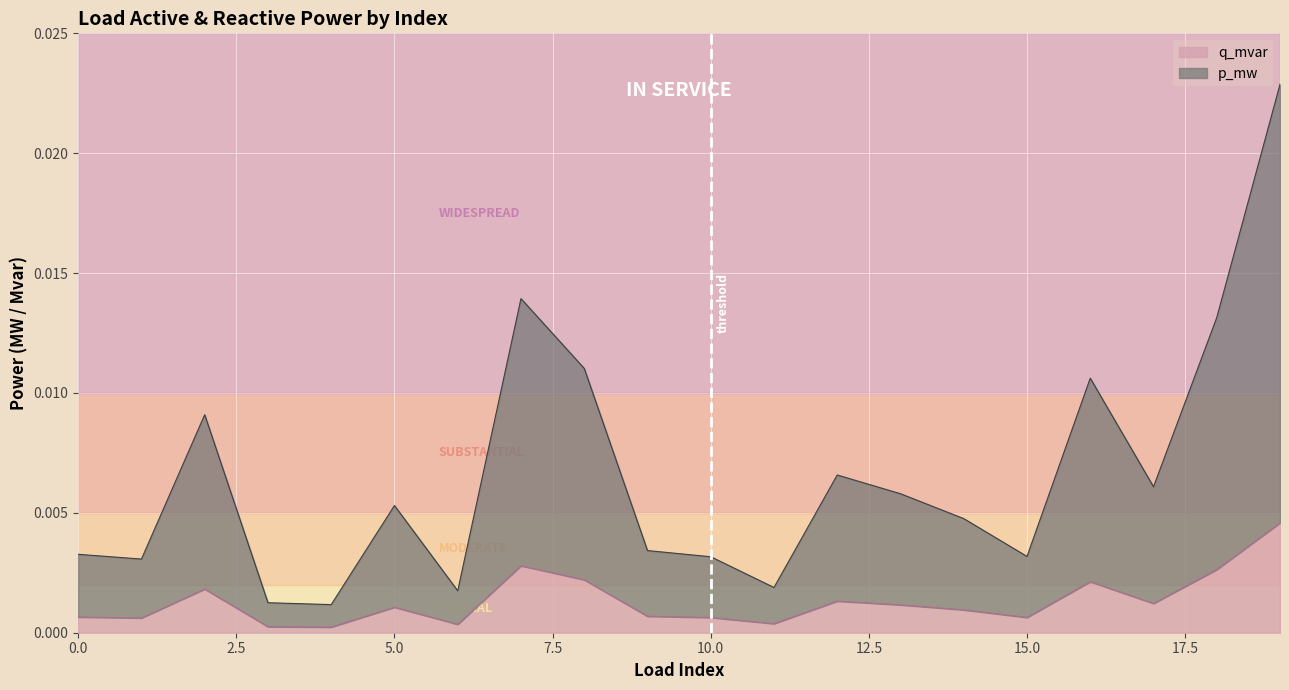

Does the chart display data point markers on the line(s)?

No